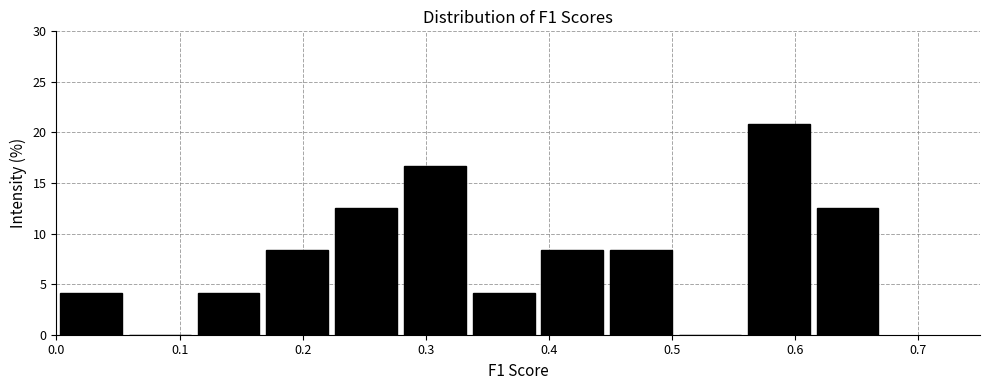

How tall is the bar that spans 0.22 to 0.28 on the x-axis? Neither the bar edges nor the heights are printed on the chart, so give them approximately, as read against the axes.

12.5